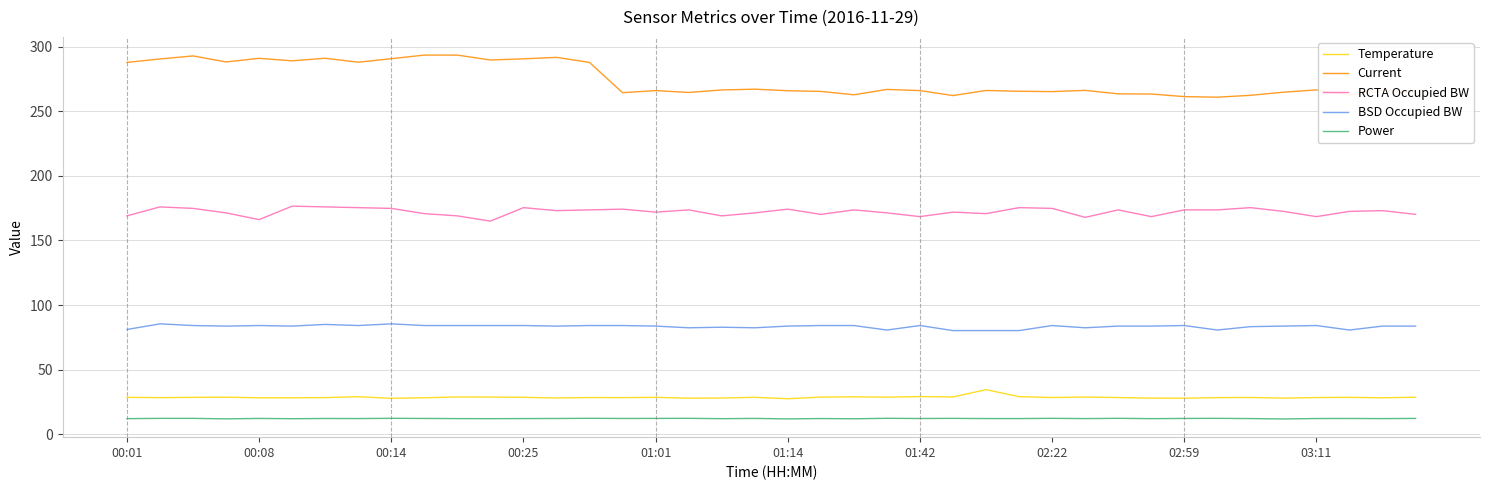

Does the chart display data point markers on the line(s)?

No